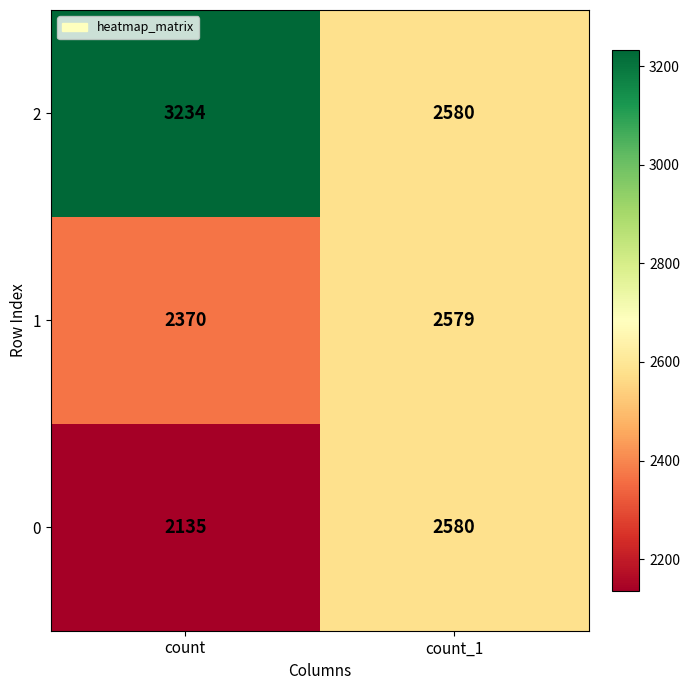

What is the total value across all series at count_1?

7739